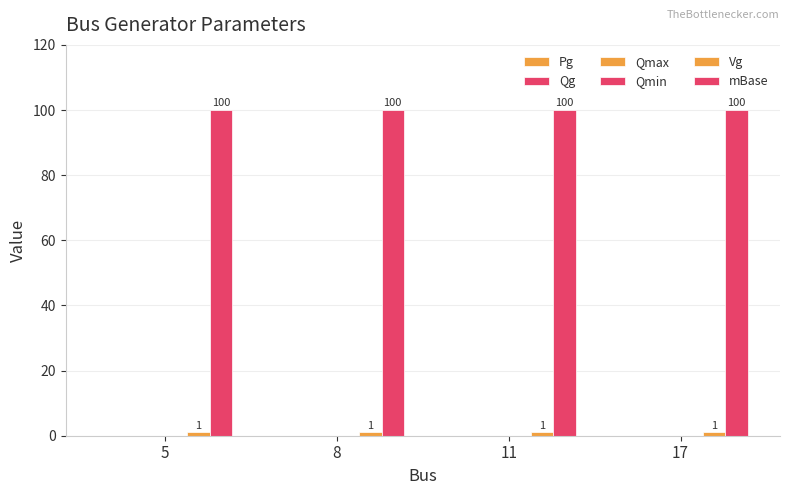

Count the number of data series in this chart.

2